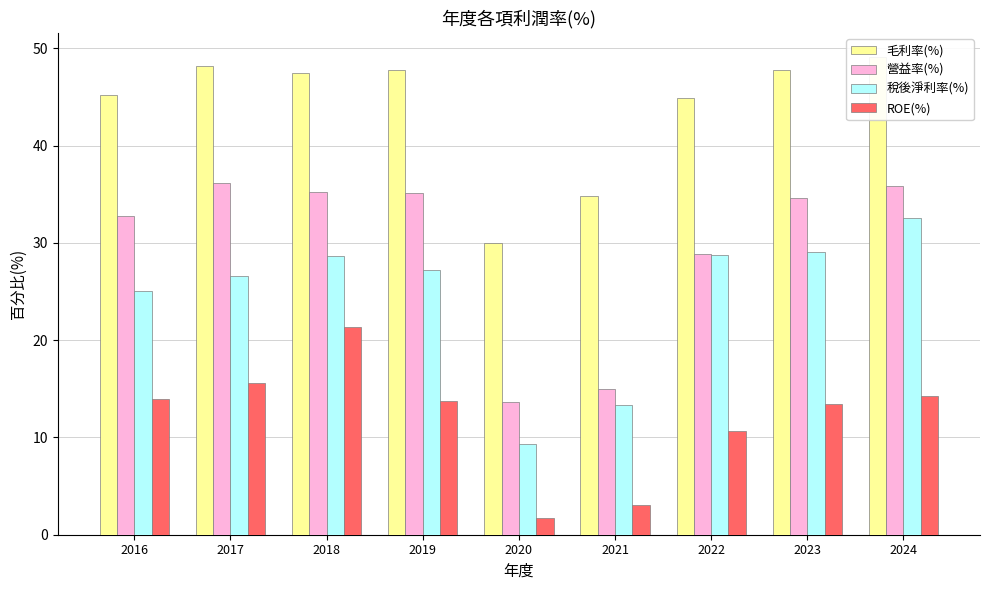

How many series are shown in this chart?

4